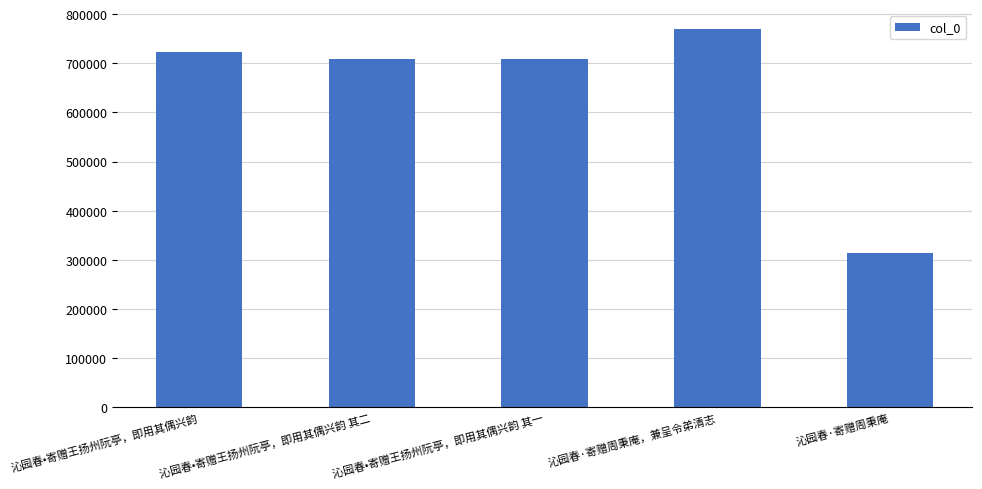

What value does the data have at 沁园春·寄赠周秉庵, to the nearest 10?

313960